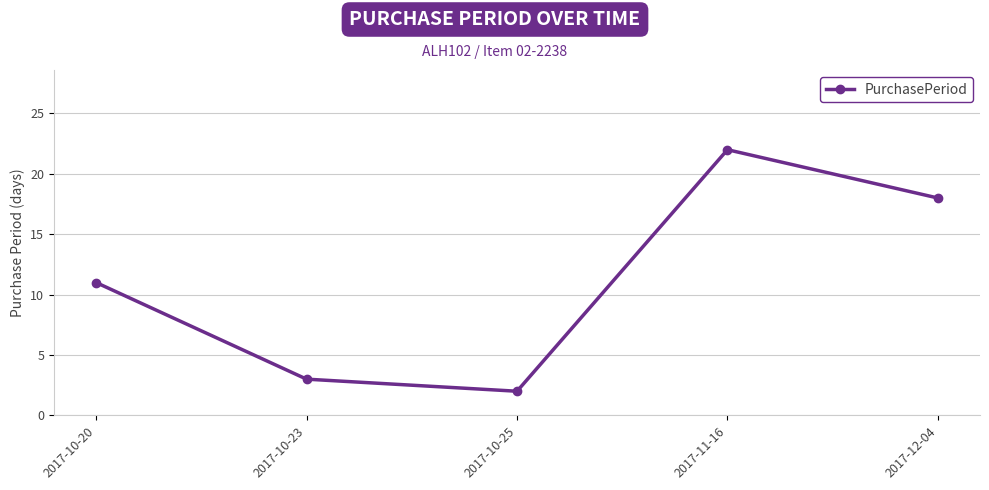

Reading left to right, list all the values displayed in this chart.

11	3	2	22	18